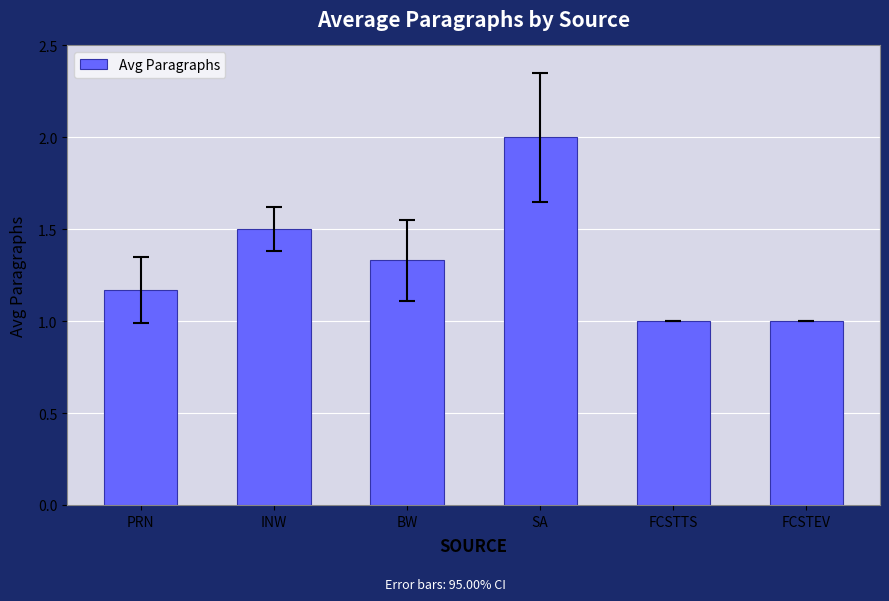

How many series are shown in this chart?

1